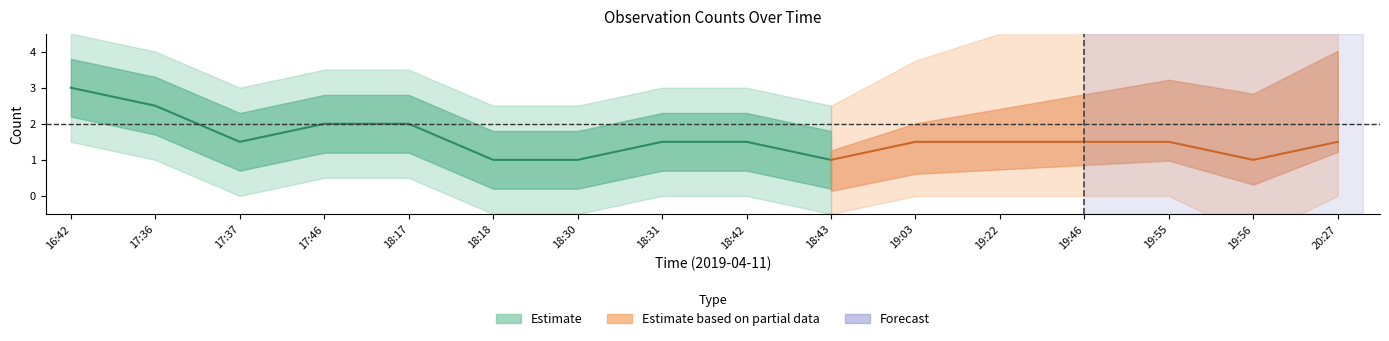

At which category does the data reach its first local peak?

17:46